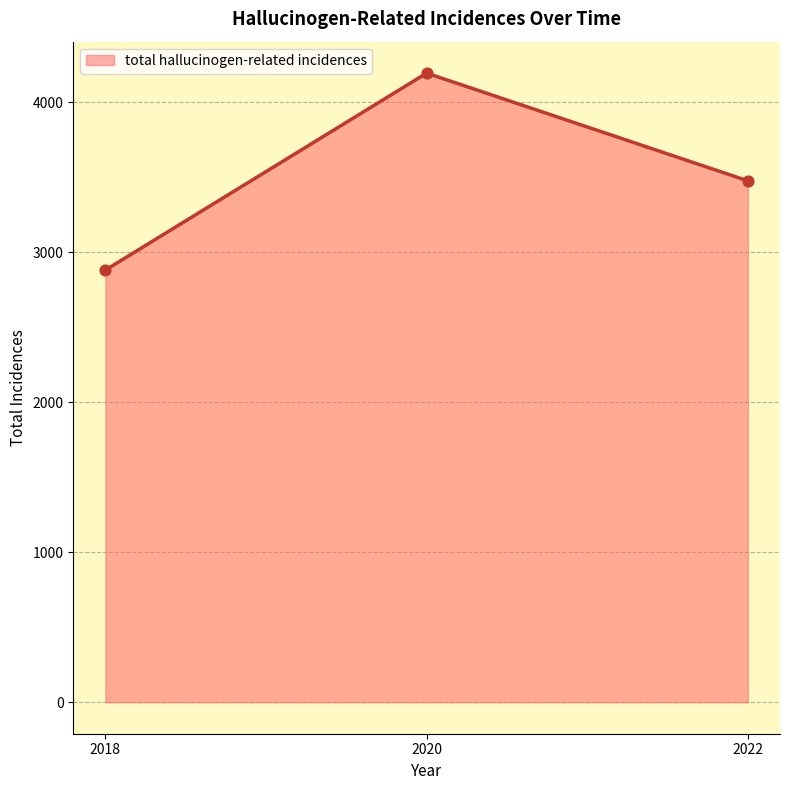

Between 2020 and 2018, which is larger?

2020